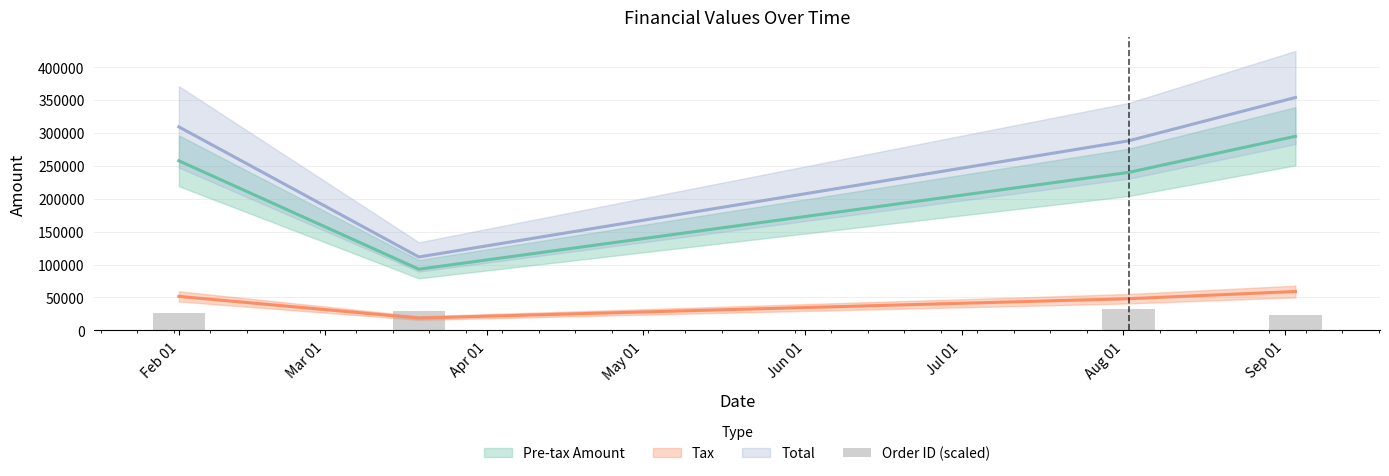

What is the sum of the values at Aug 01 and Sep 01?

55167.9